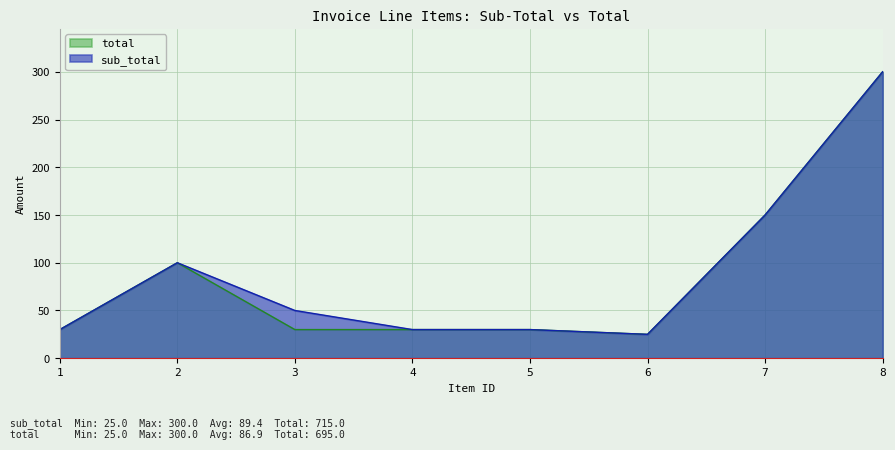

True or false: sub_total has a value of 14 at 6.

False